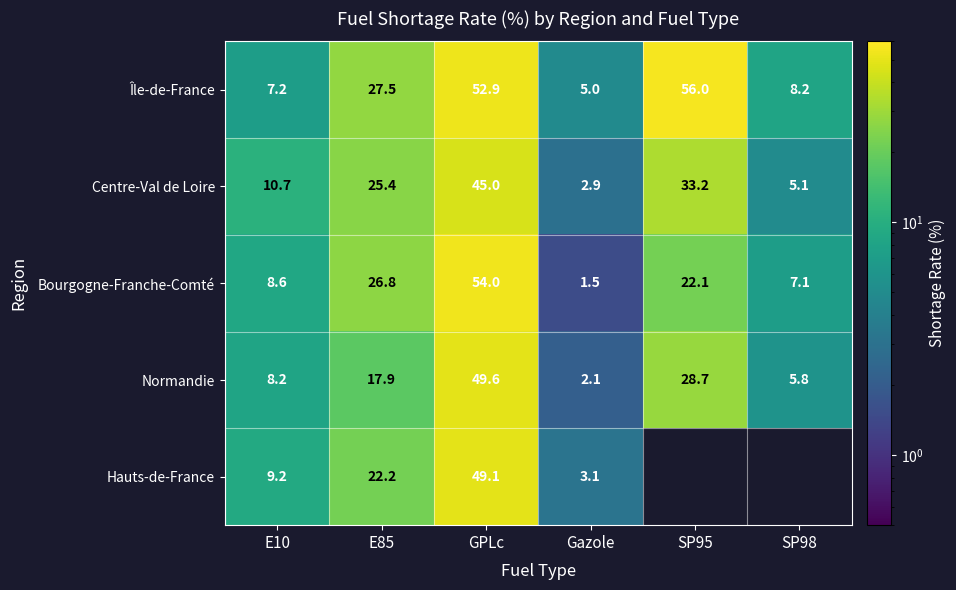

Which has a higher value, GPLc or Gazole?

GPLc